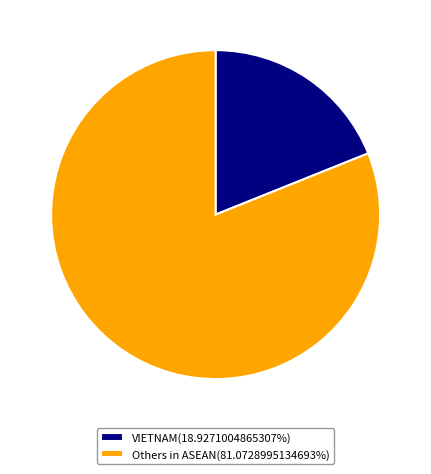

Does any single category account for the majority?

Yes